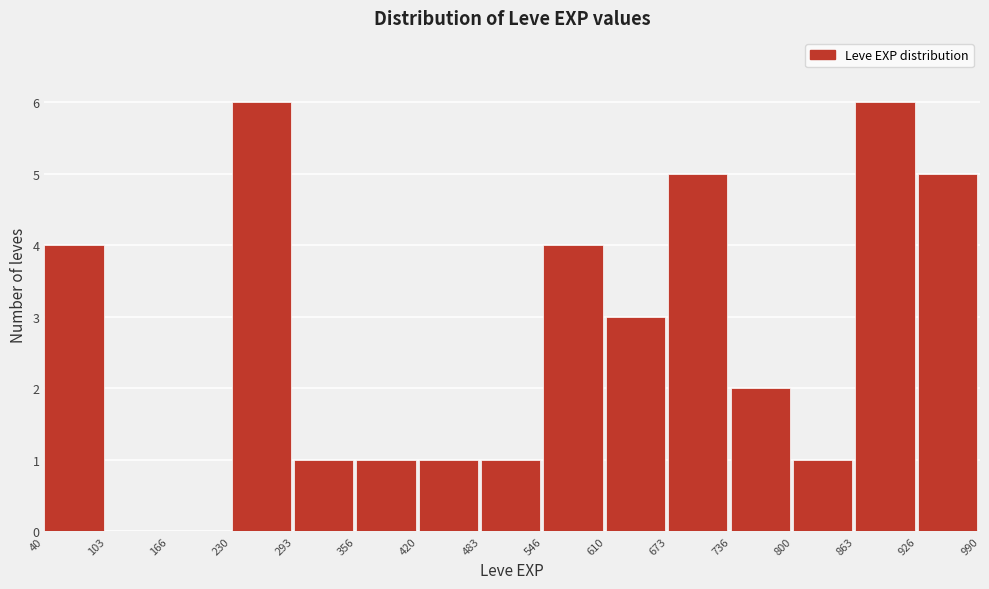

How tall is the bar that spans 926 to 990 on the x-axis? The values are not printed on the chart, so give them approximately, as read against the axis.

5